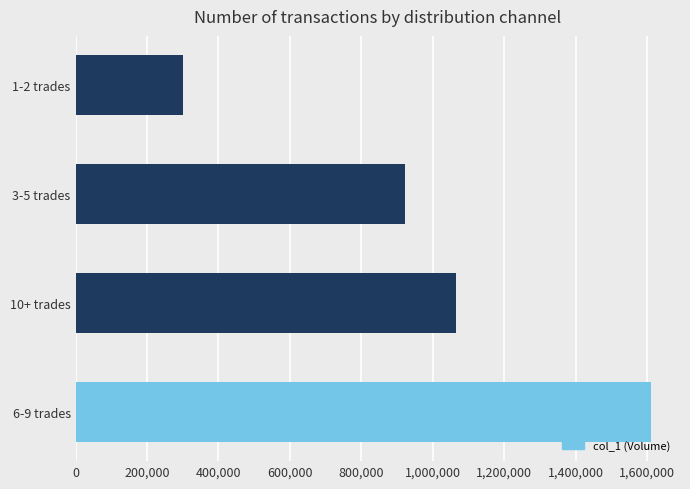

Count the number of data series in this chart.

1